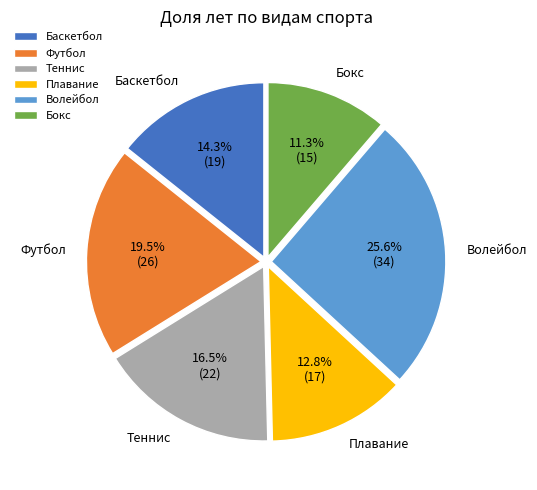

The Баскетбол slice represents 2% of the pie. True or false?

False